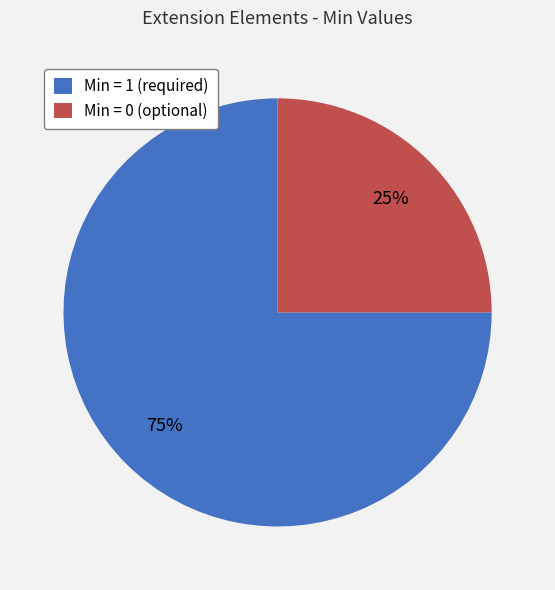

True or false: Min = 0 (optional) accounts for 35% of the total.

False